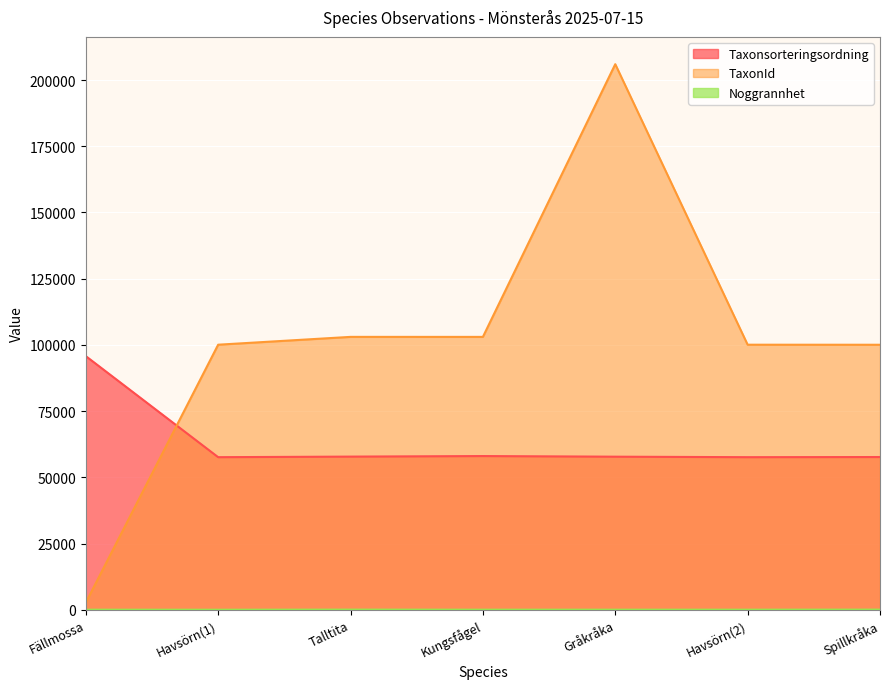

What is the sum of all Taxonsorteringsordning values?

442261